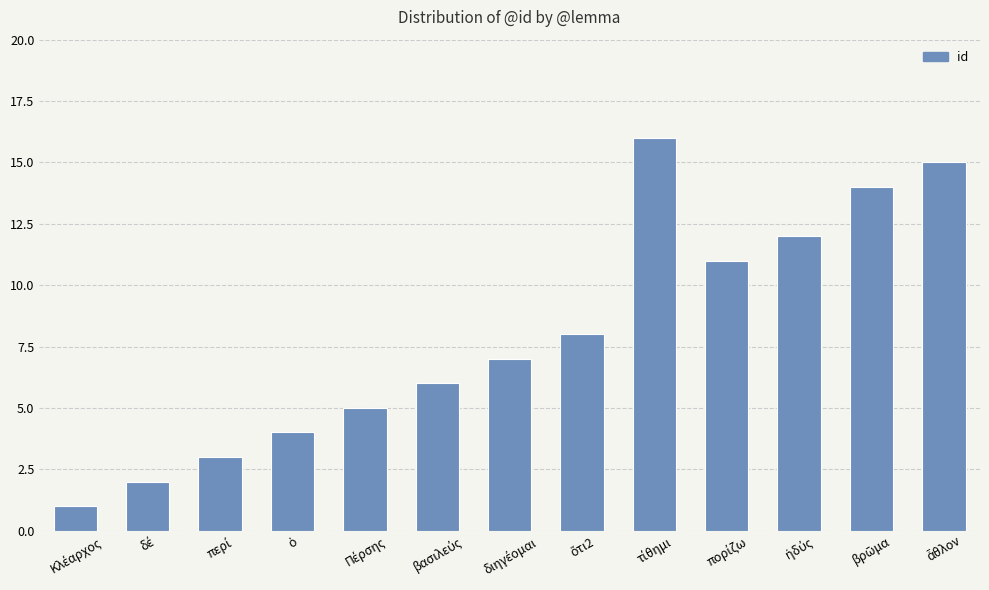

What is the greatest value displayed?

16